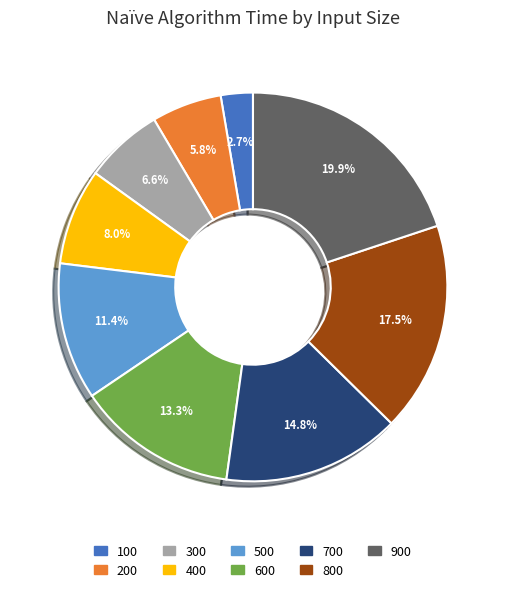

Is the sum of 500 and 300 greater than half?

No